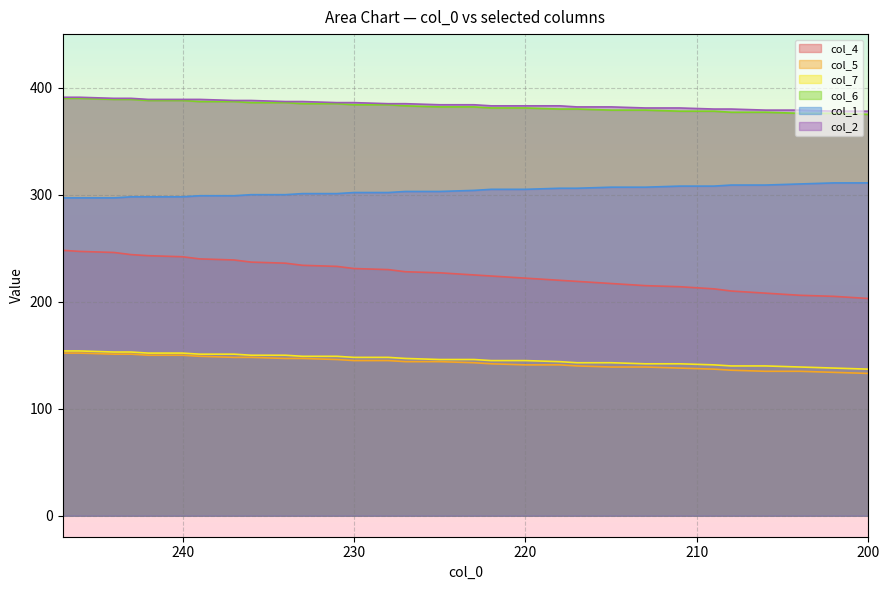

True or false: col_2 and col_5 intersect in this chart.

False